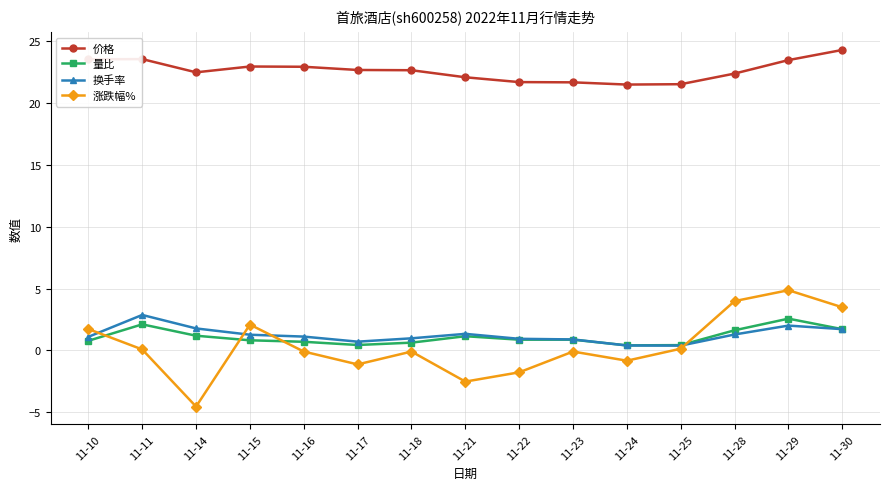

What are all the series names shown in the legend?

价格, 量比, 换手率, 涨跌幅%